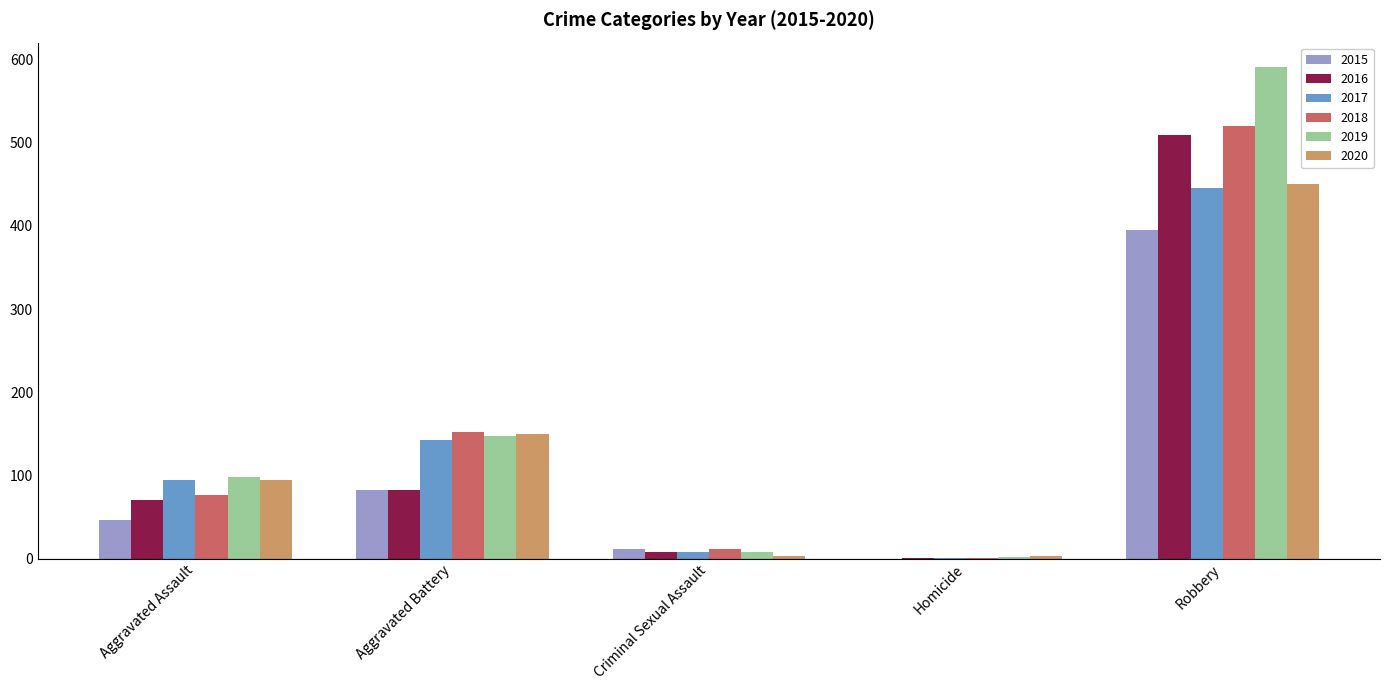

What is the sum of all 2019 values?

847